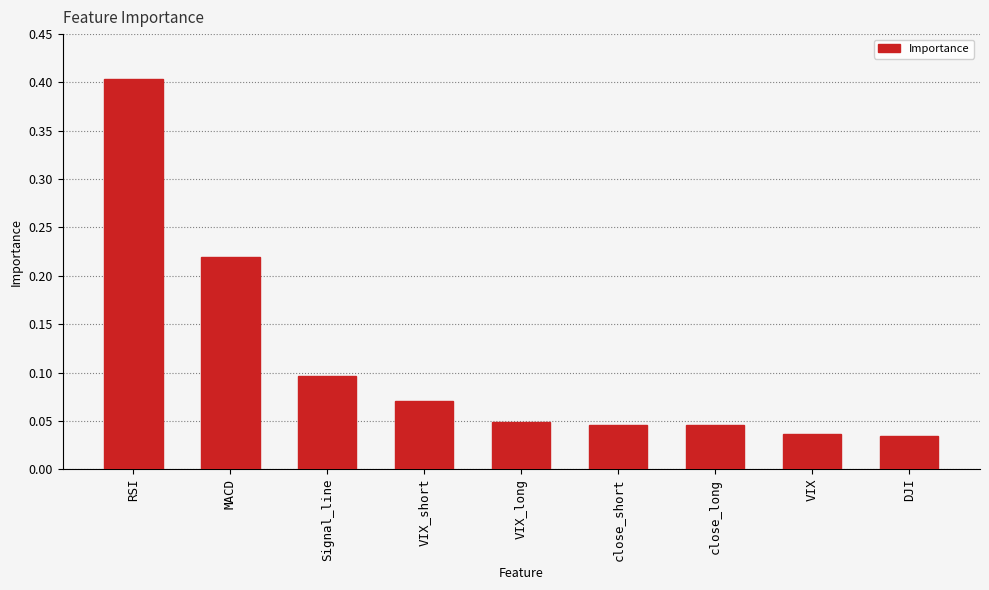

What is the maximum value shown in the chart?

0.4